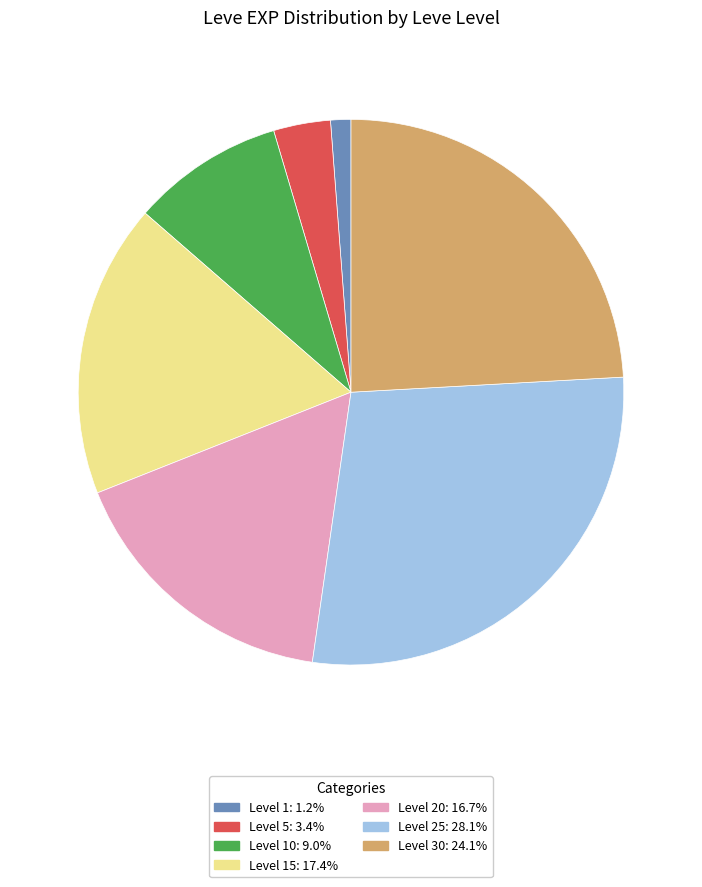

Is there any slice that represents more than half of the pie?

No